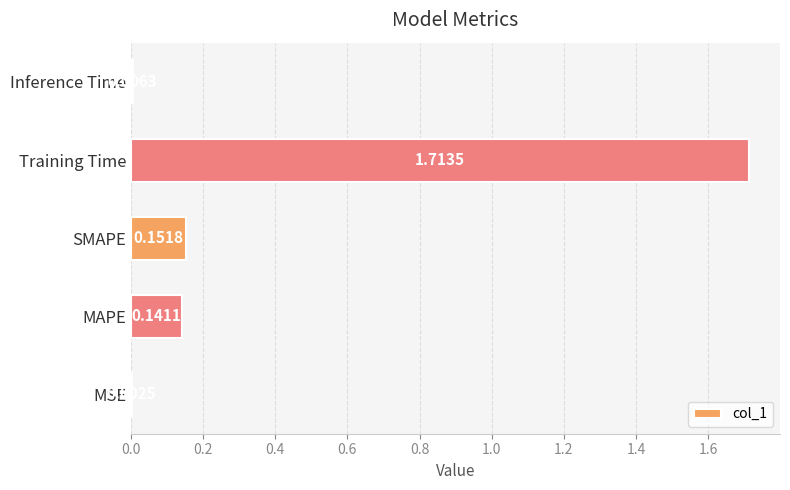

What is the sum of all values?

2.0